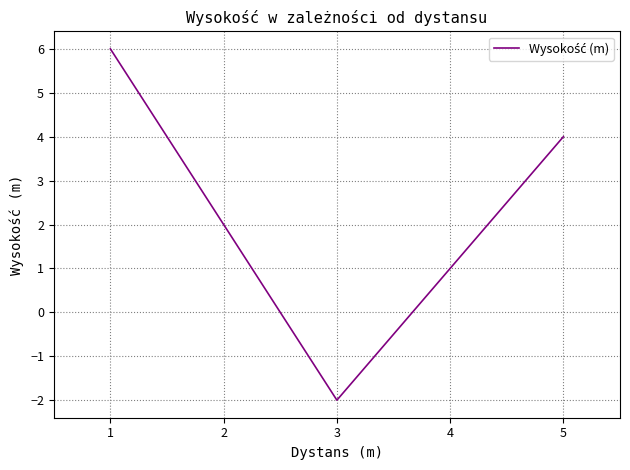

What is the greatest value displayed?

6